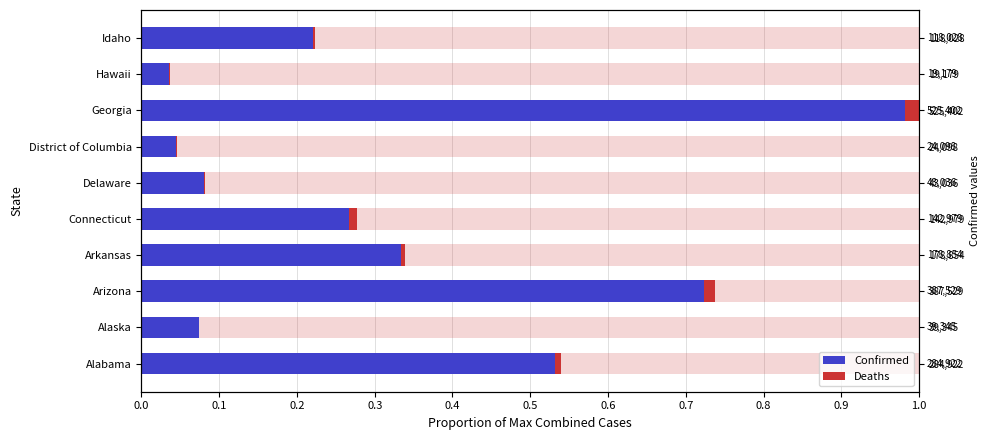

How many distinct data groups are displayed?

2